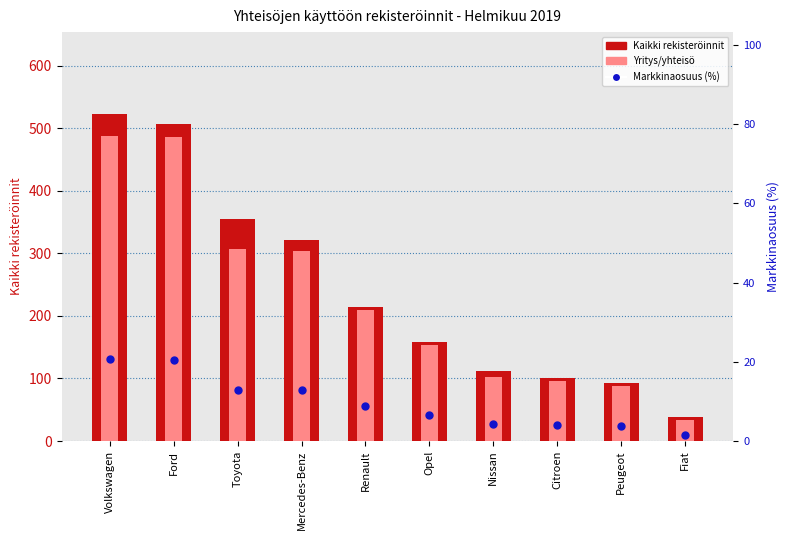

At how many categories does at least one series exceed 262?

4